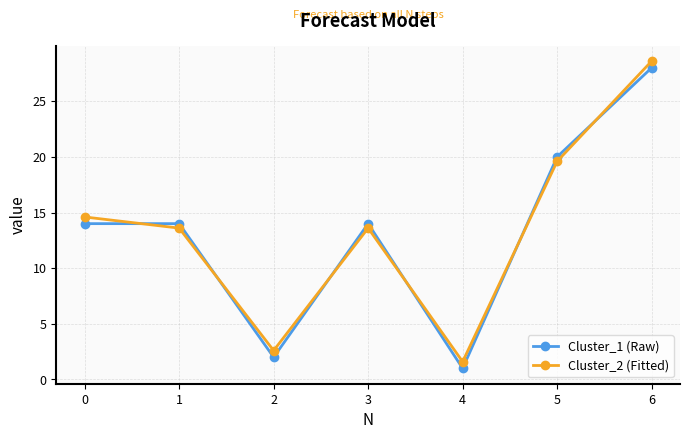

What is the total value across all series at 6?

56.6